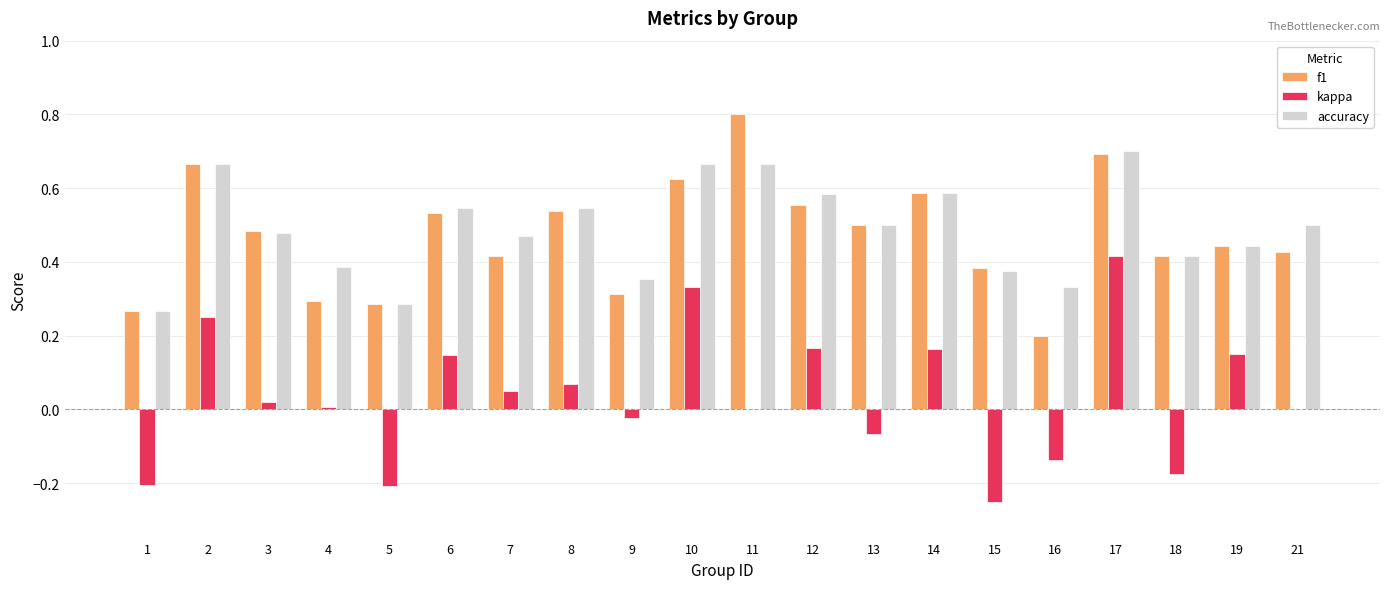

What is the sum of all accuracy values?

9.8